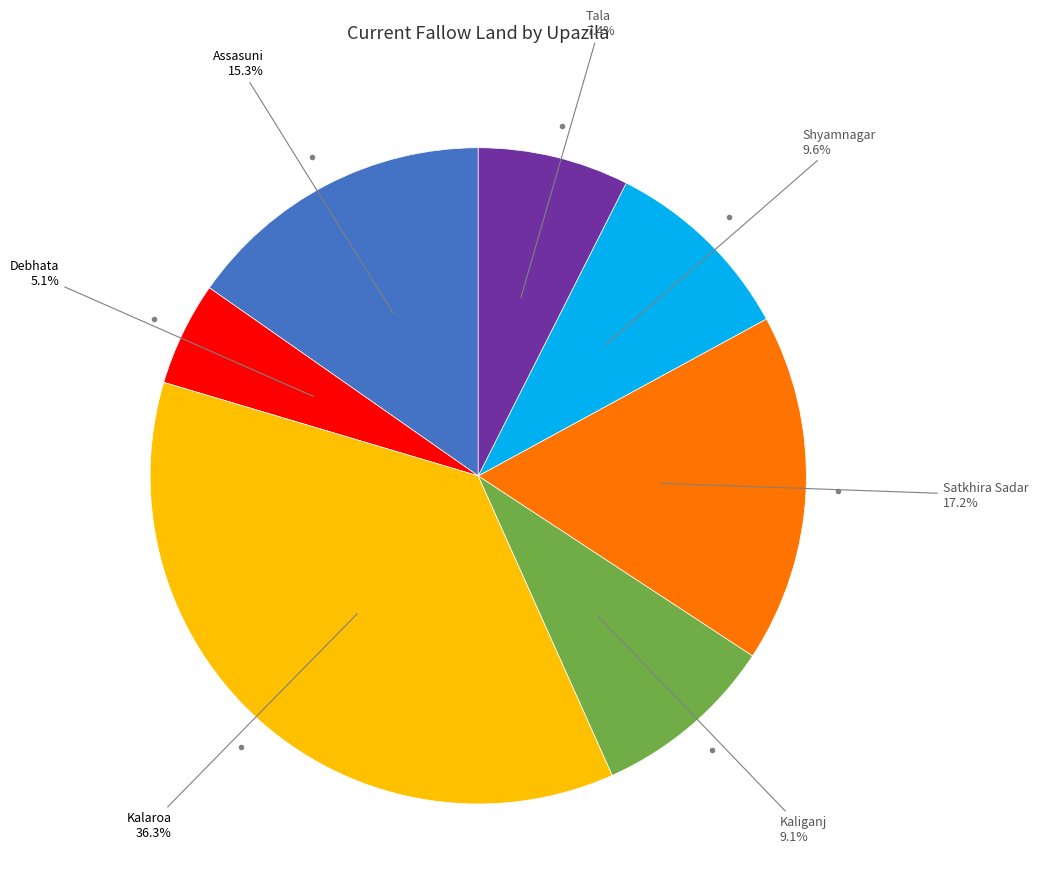

Which has a higher value, Assasuni or Debhata?

Assasuni